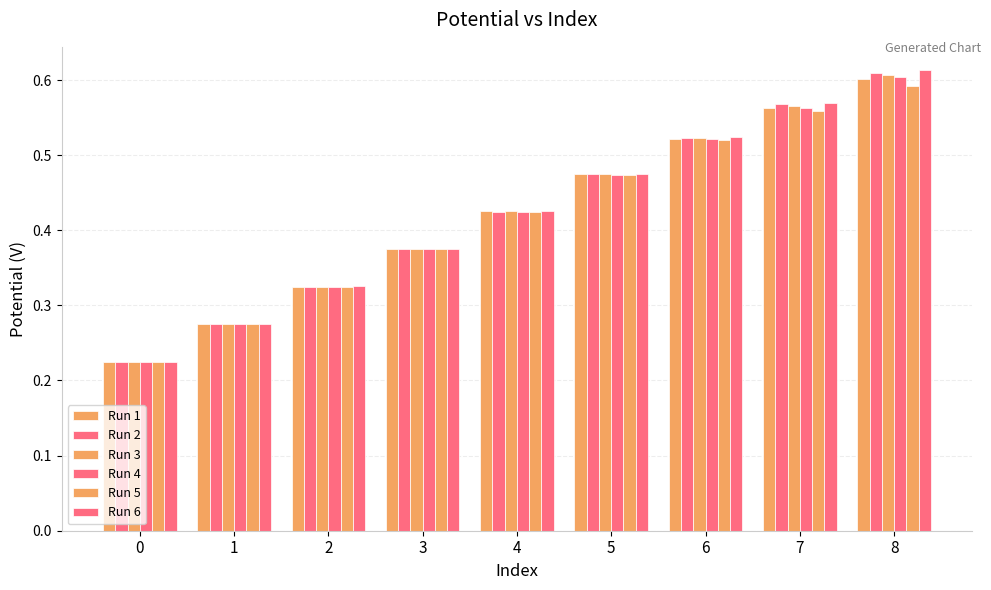

Are the bars horizontal?

No